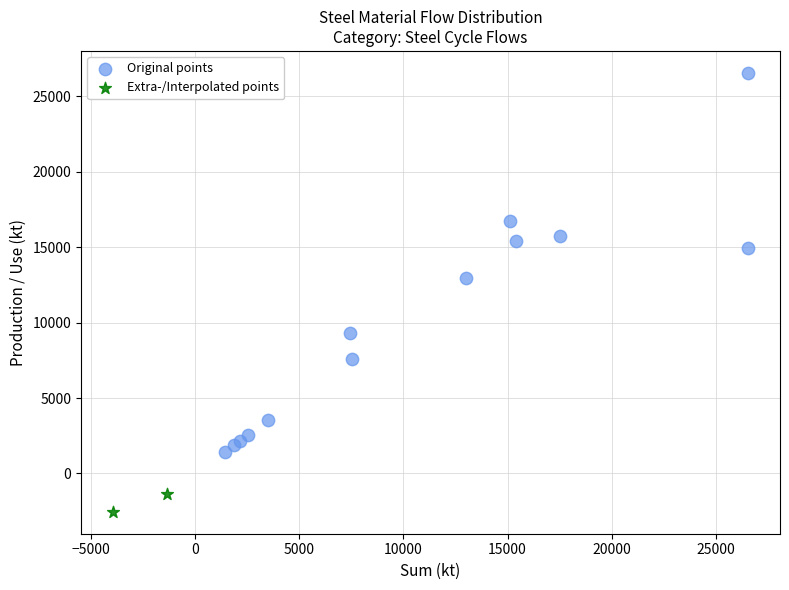

What are all the series names shown in the legend?

Original points, Extra-/Interpolated points